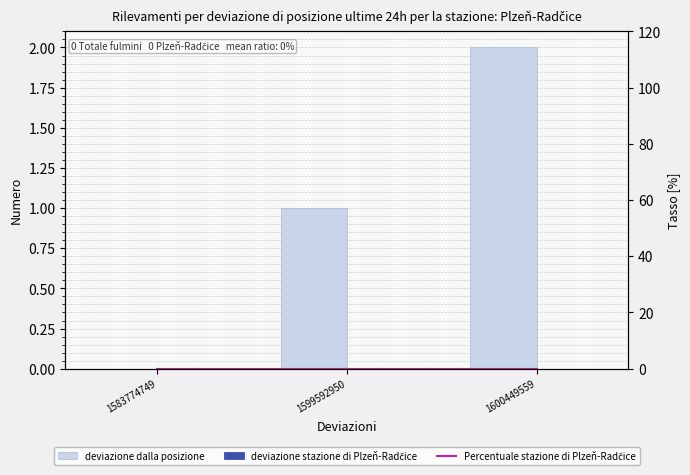

Count the number of categories in the chart.

3